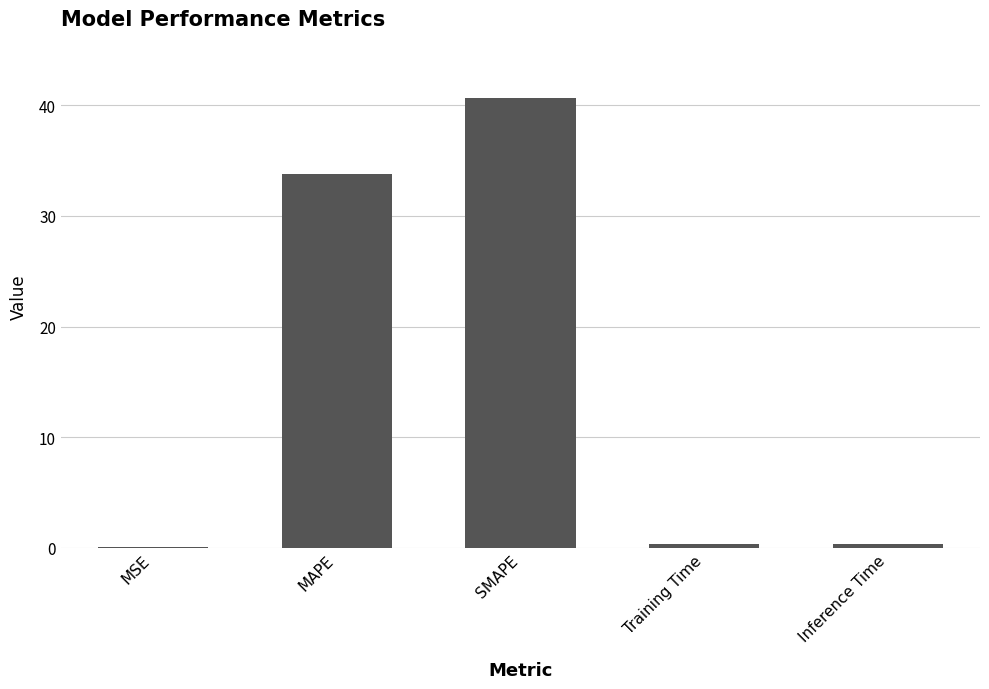

What is the greatest value displayed?

40.6